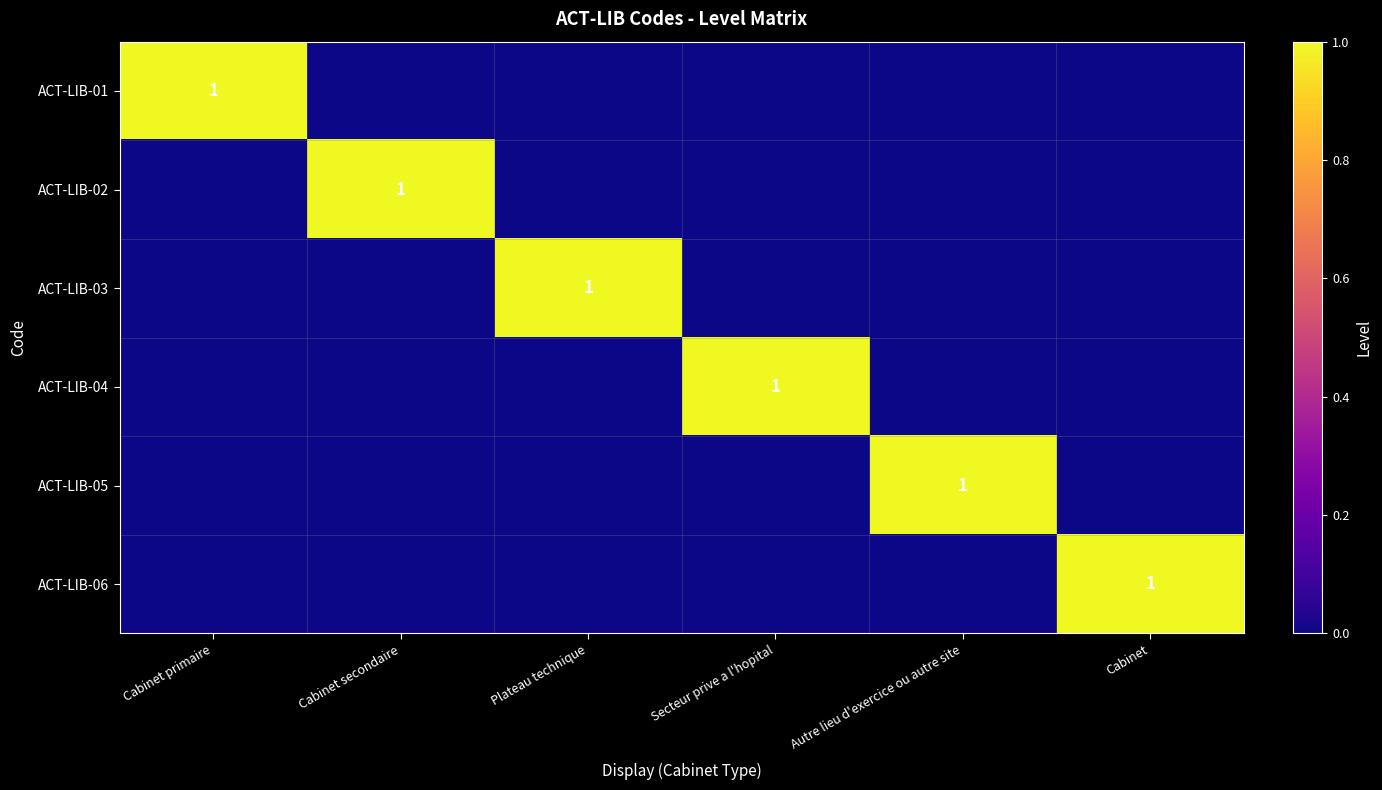

At which category is the sum across all series the highest?

Cabinet primaire